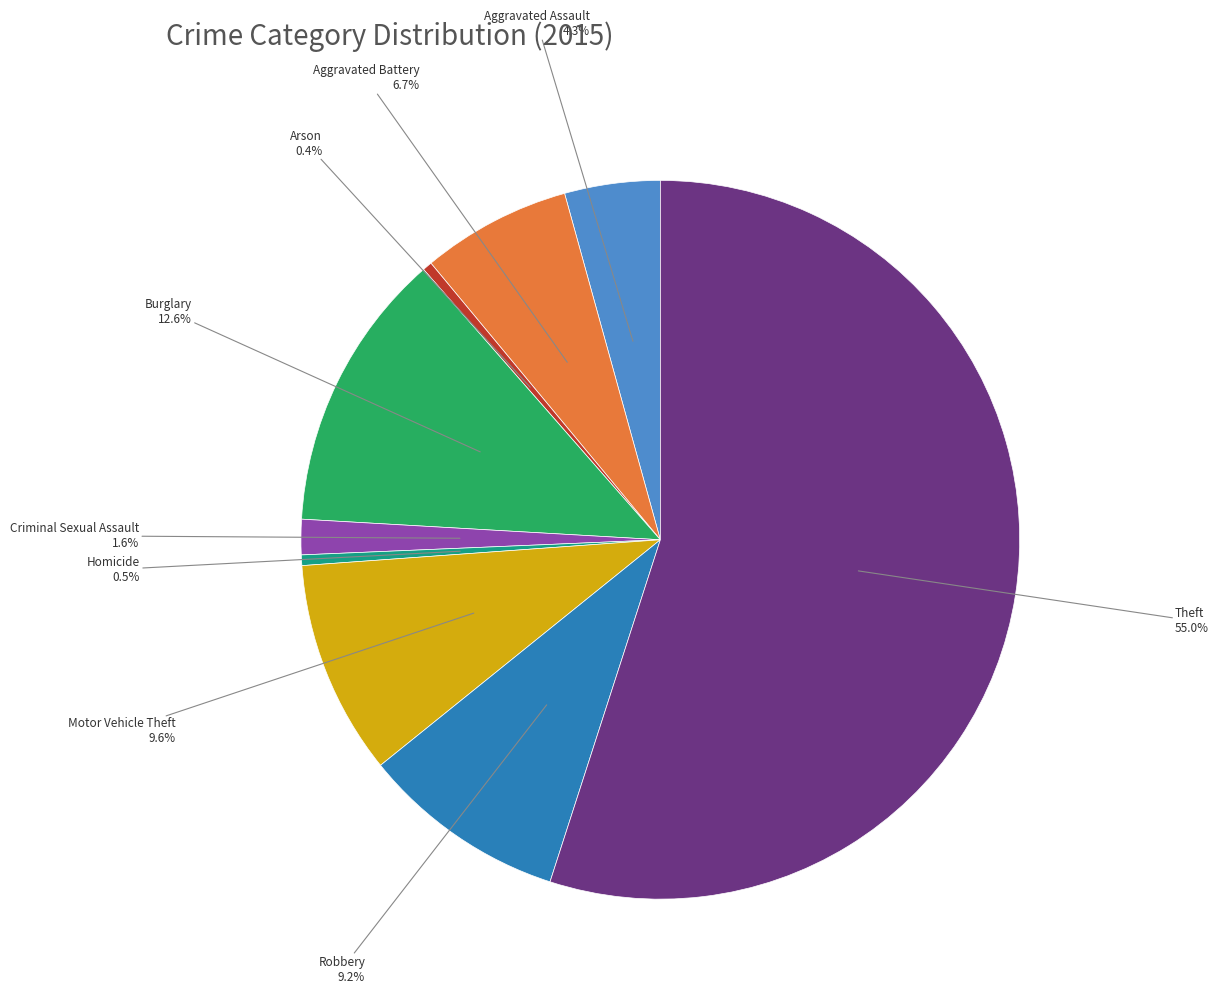

Is there any slice that represents more than half of the pie?

Yes